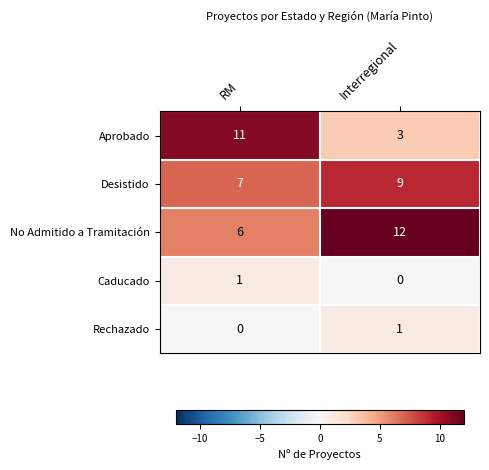

List the labels in order of Rechazado value, smallest first.

RM, Interregional